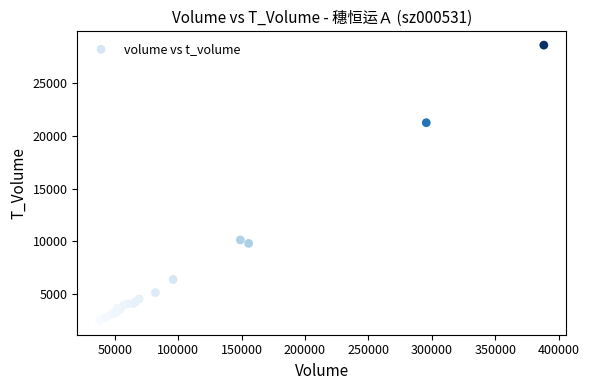

What Y value in the scatter plot is closest to 15536?

10135